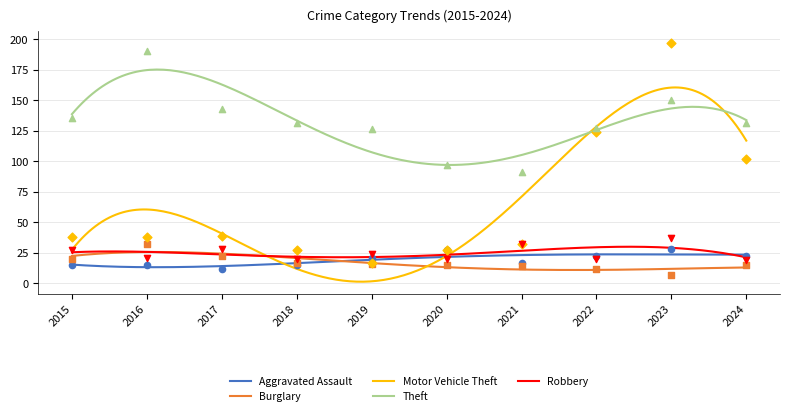

Which series reaches the maximum Y coordinate?

Motor Vehicle Theft